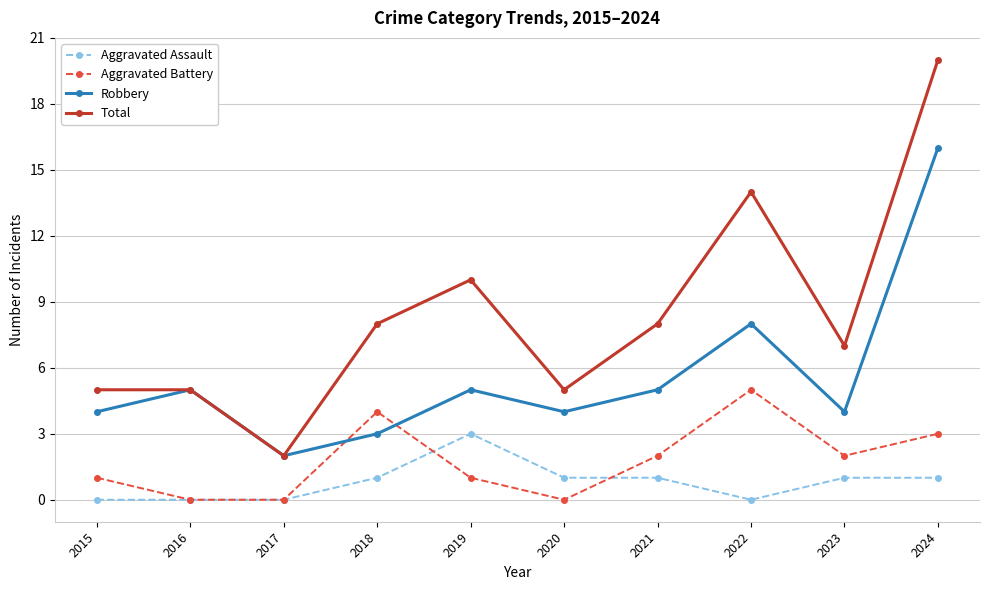

Rank the series by their maximum value, from lowest to highest.

Aggravated Assault, Aggravated Battery, Robbery, Total